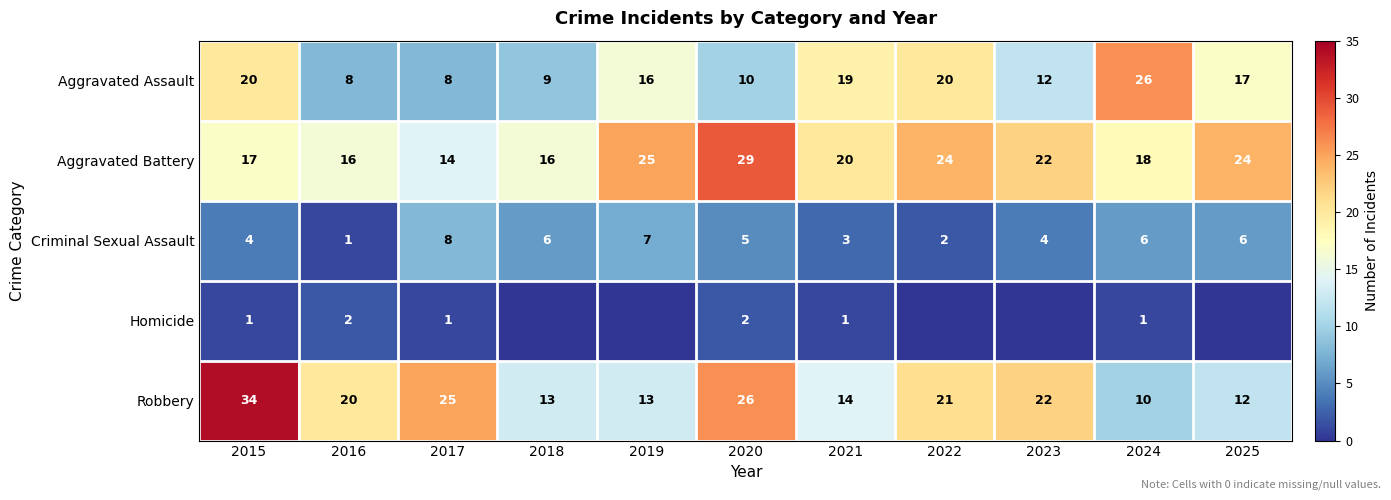

Is the value of Aggravated Battery at 2018 greater than the value of Robbery at 2021?

Yes